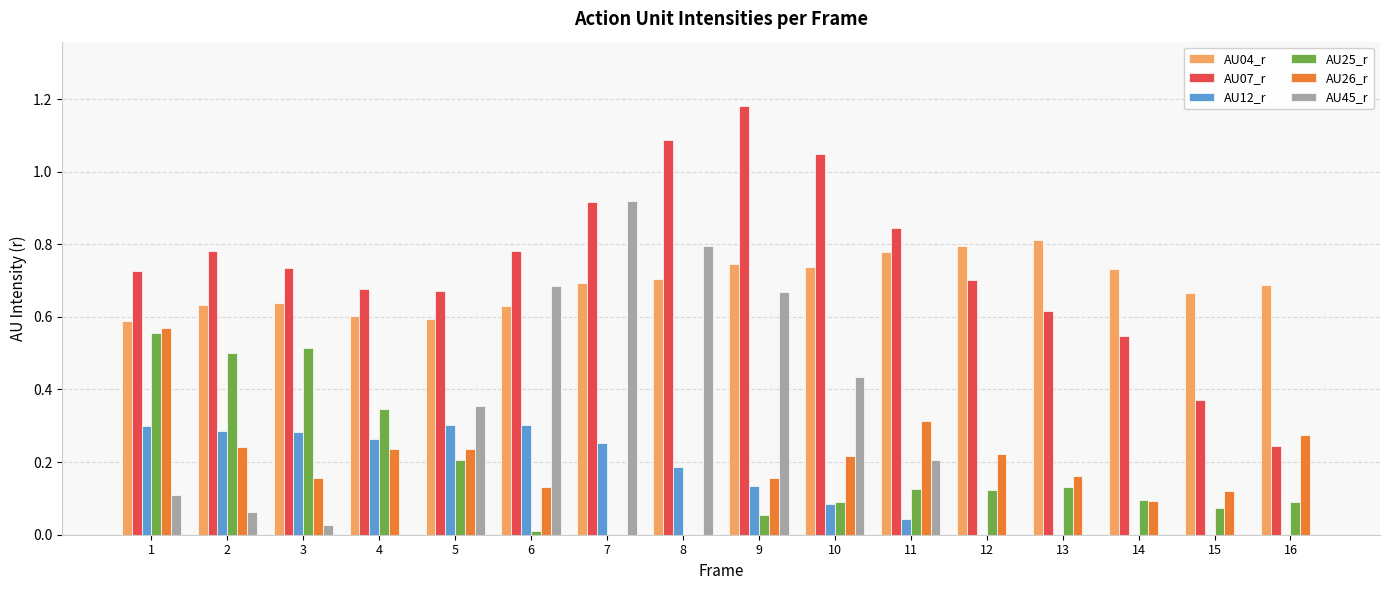

Does the chart contain stacked bars?

No